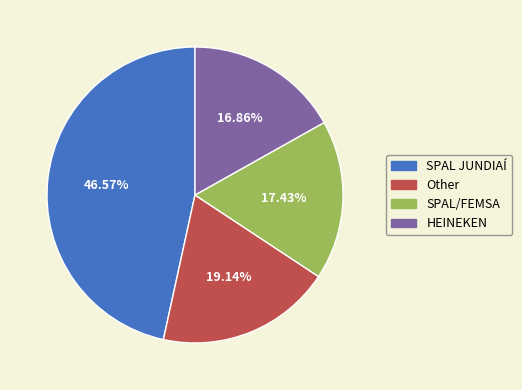

How many segments does this pie chart have?

4